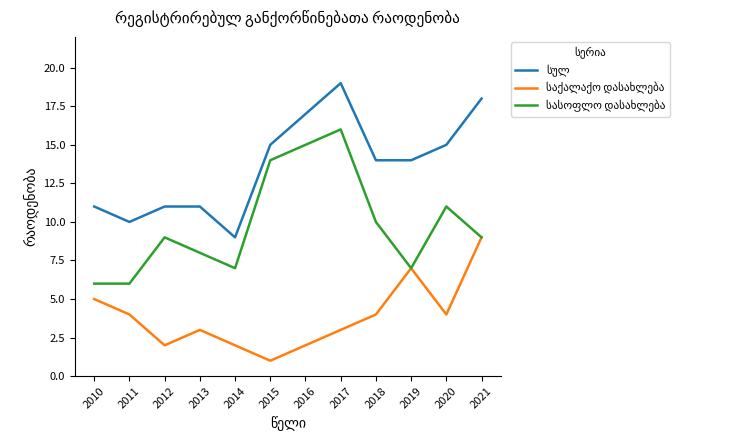

What is the total value across all series at 2014?

18